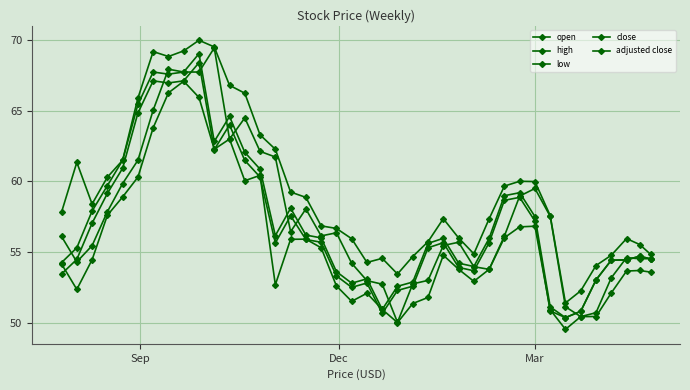

How many intersections are there between adjusted close and open?

18